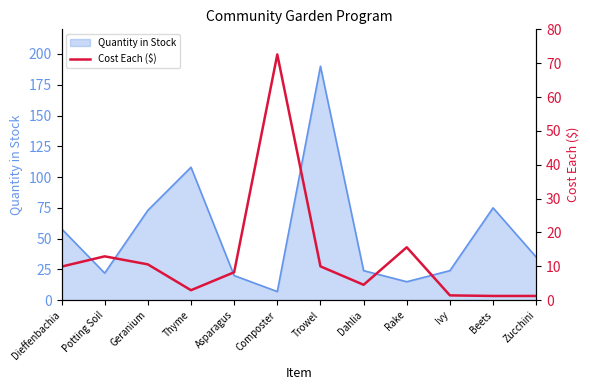

The value of Quantity in Stock at Geranium is 73. True or false?

True